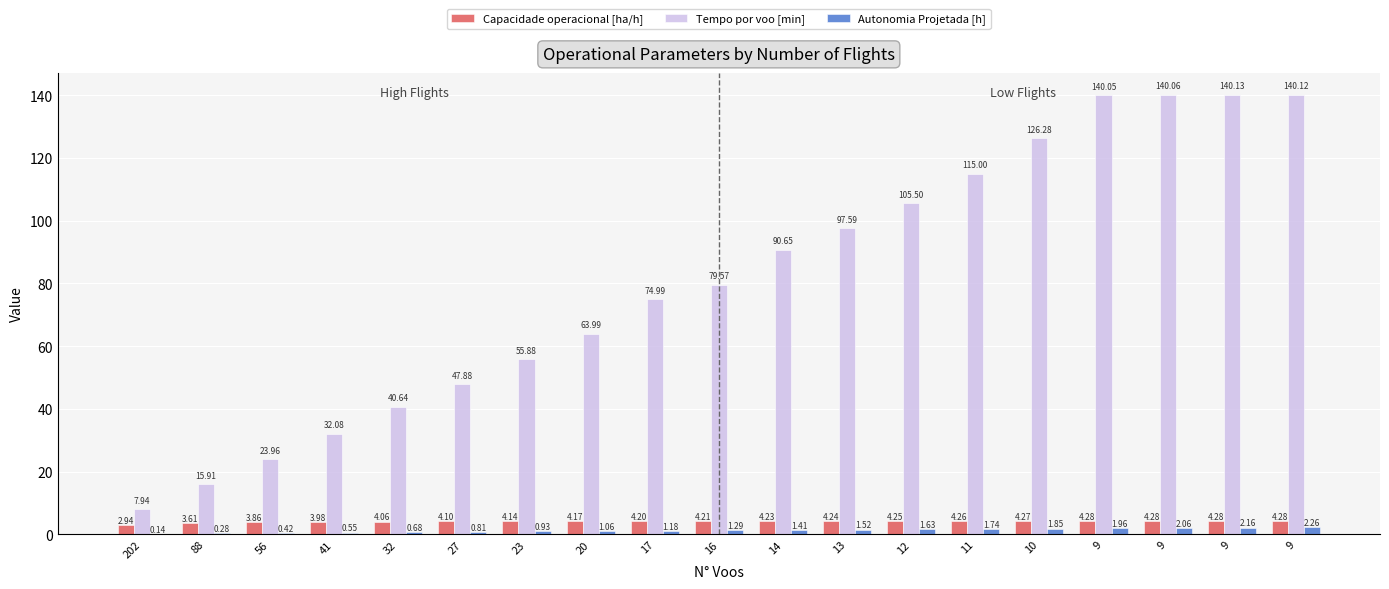

What are all the series names shown in the legend?

Capacidade operacional [ha/h], Tempo por voo [min], Autonomia Projetada [h]